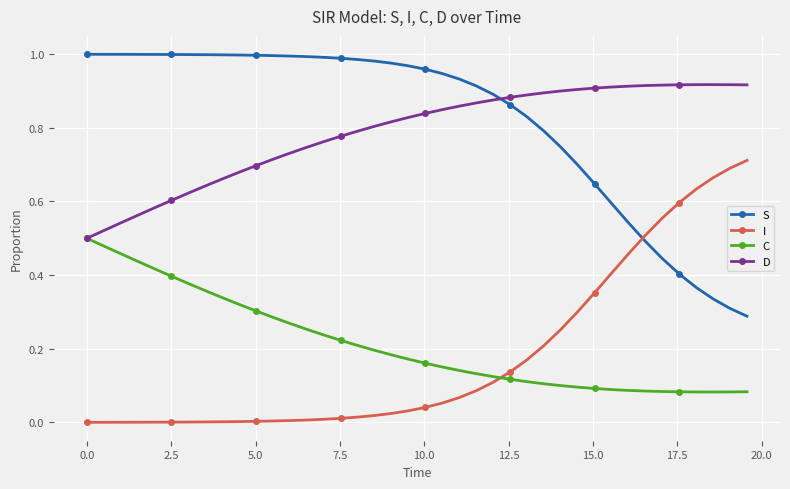

What are all the series names shown in the legend?

S, I, C, D